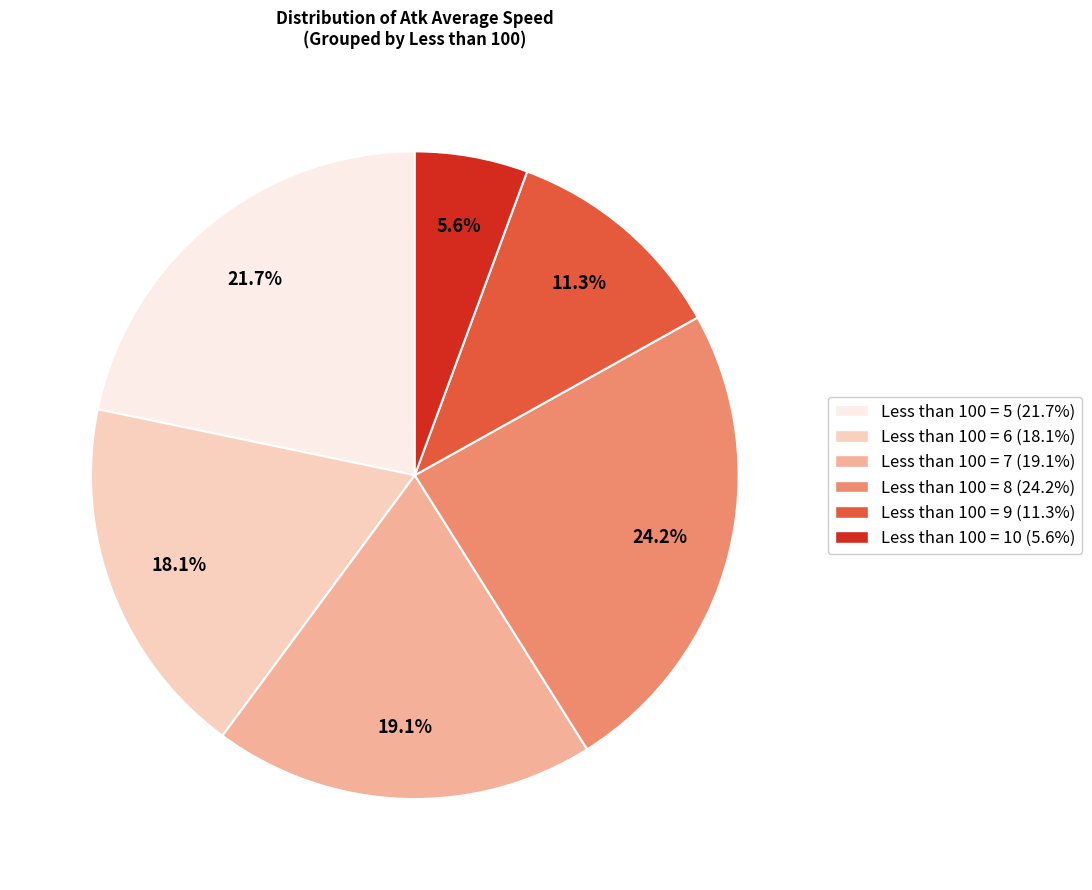

Is there any slice that represents more than half of the pie?

No